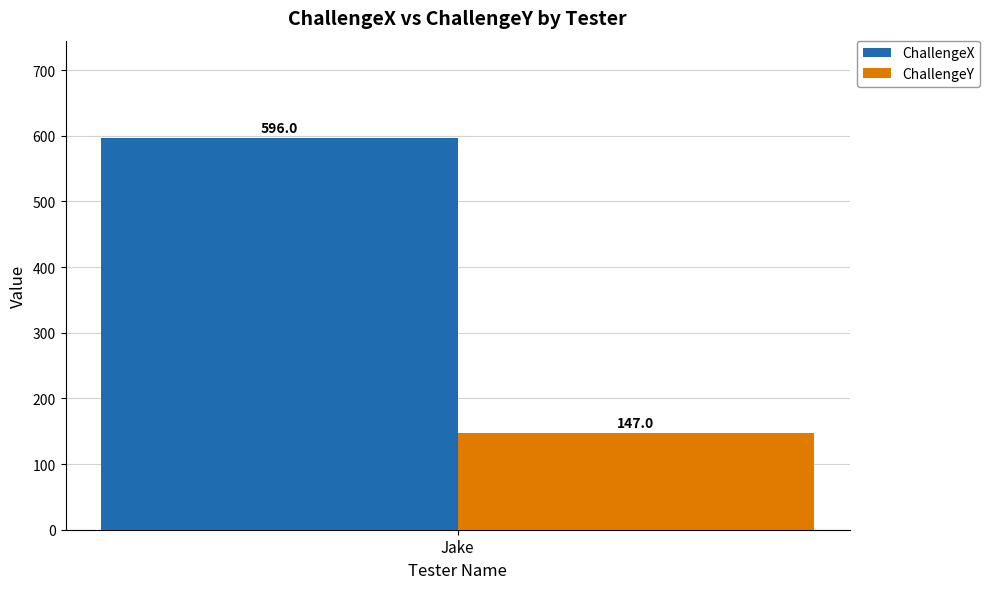

List the labels in order of ChallengeY value, smallest first.

Jake